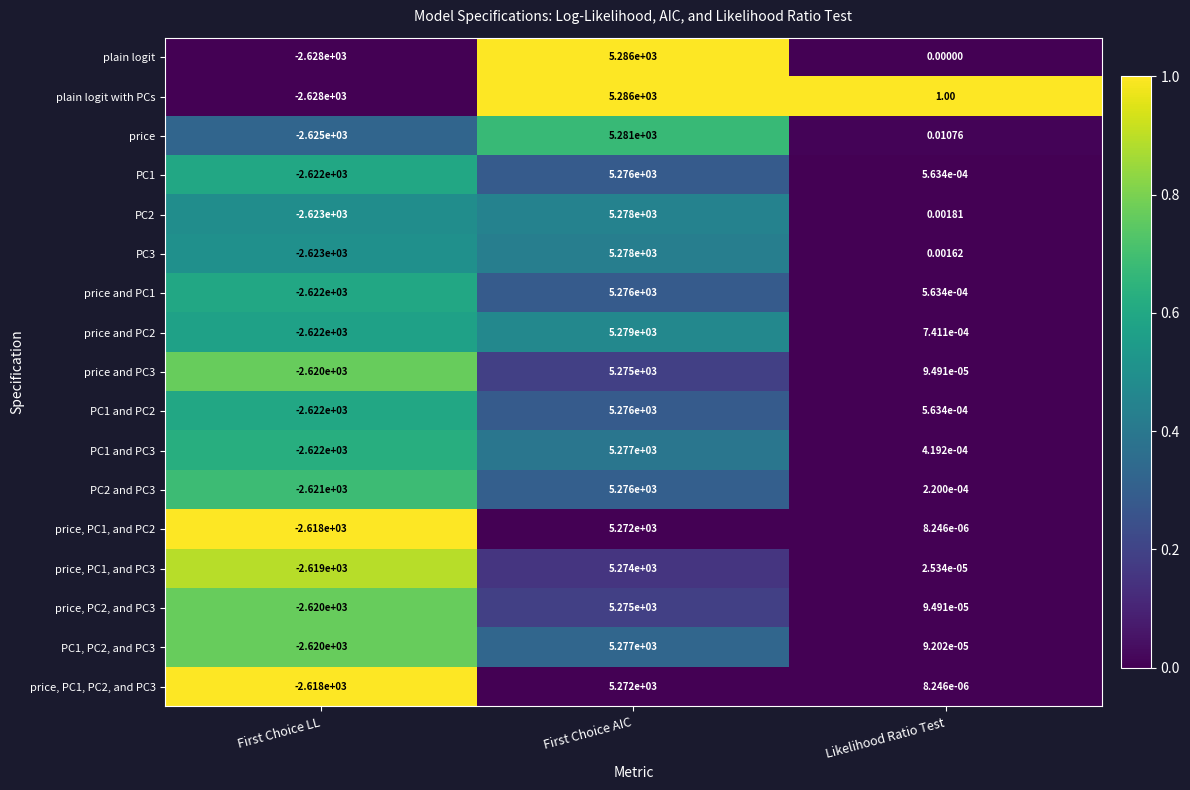

Rank the categories by PC1 and PC2 value from highest to lowest.

First Choice AIC, Likelihood Ratio Test, First Choice LL